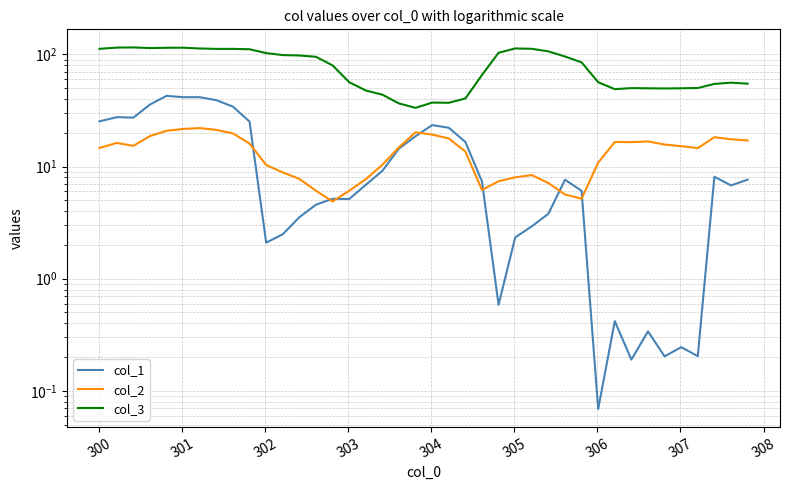

What is the maximum value for col_1?

42.7